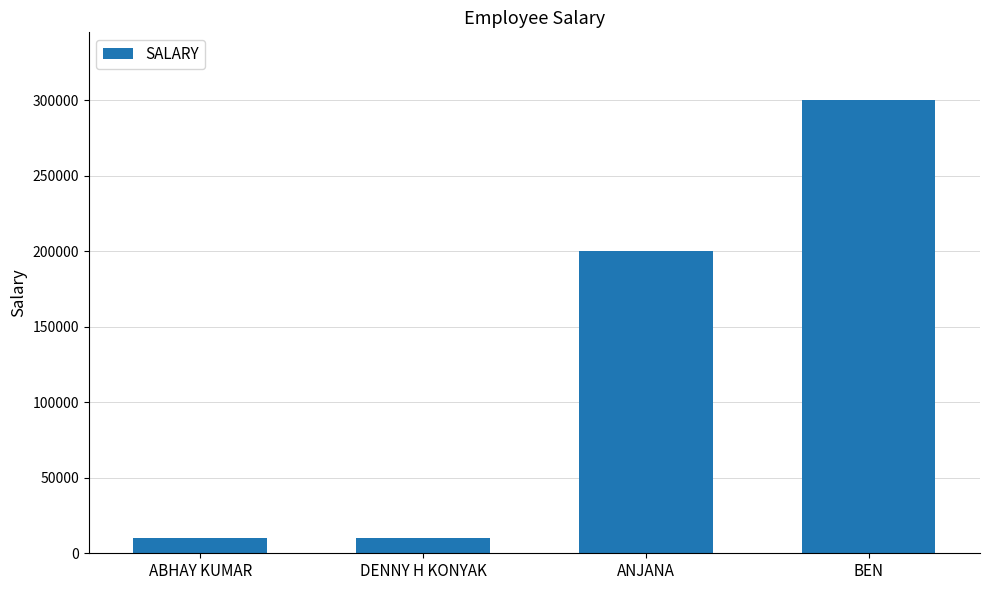

Which category has the highest value across all series?

BEN